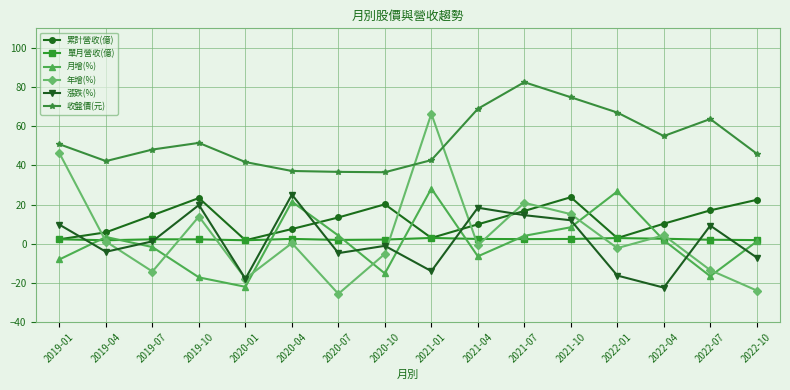

True or false: 收盤價(元) has more than 2 interior local peaks.

True